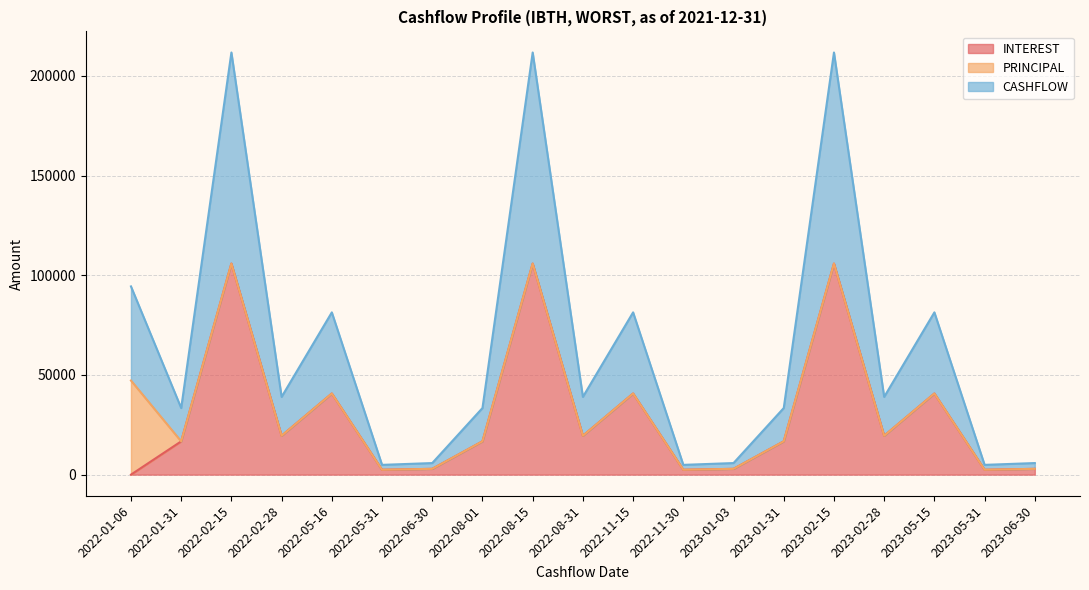

Which series has the largest range (max minus min)?

INTEREST